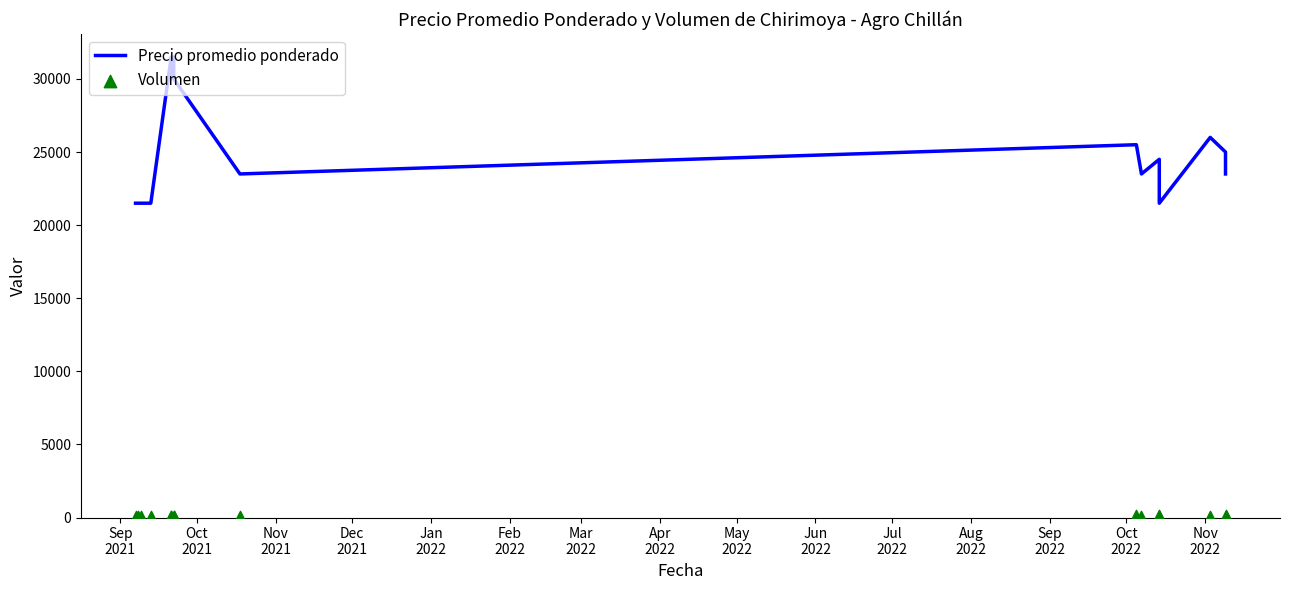

Which series has the largest total across all categories?

Precio promedio ponderado